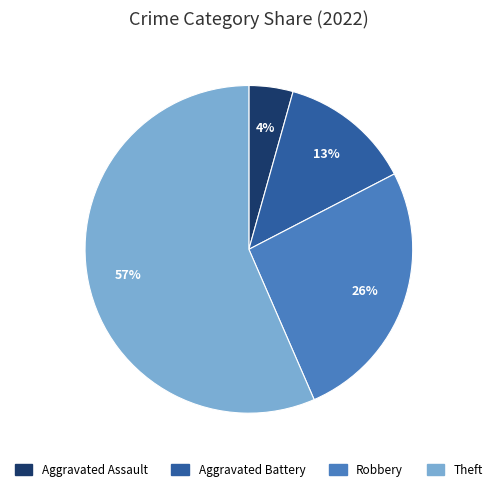

Which category has the biggest portion of the pie?

Theft